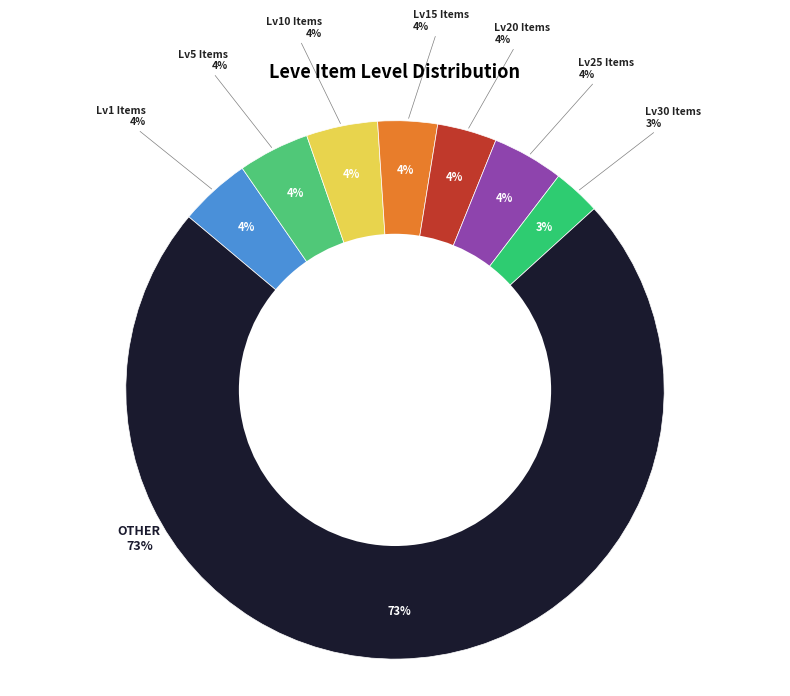

What is the largest slice in the pie chart?

OTHER